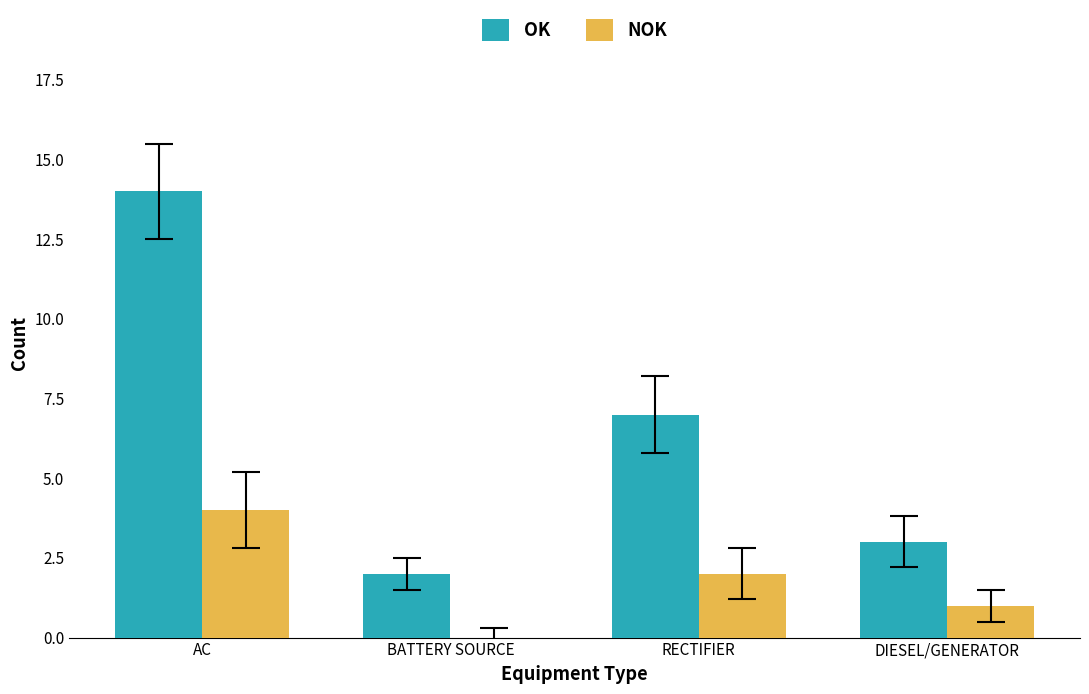

Is it true that NOK equals 2 at RECTIFIER?

True